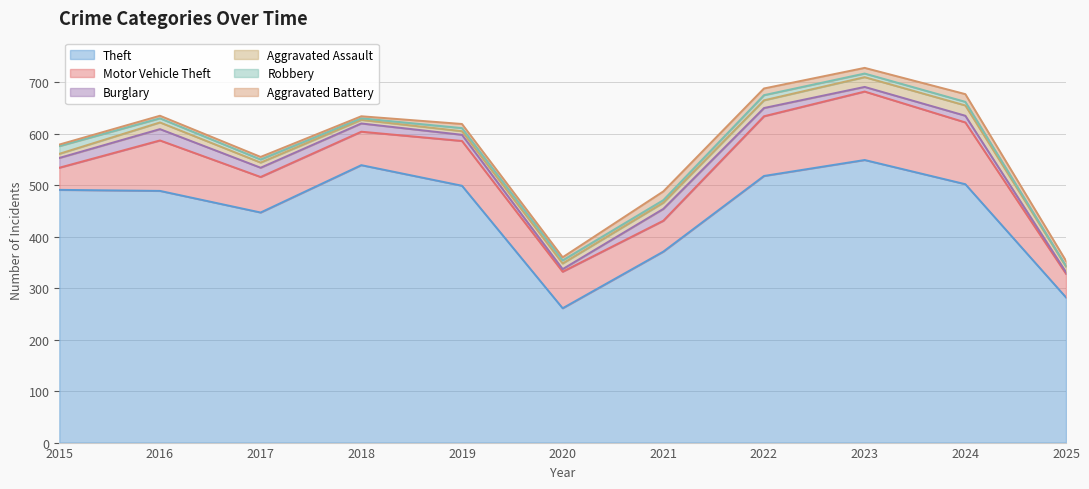

Where is Robbery nearest to the value 8?

2016